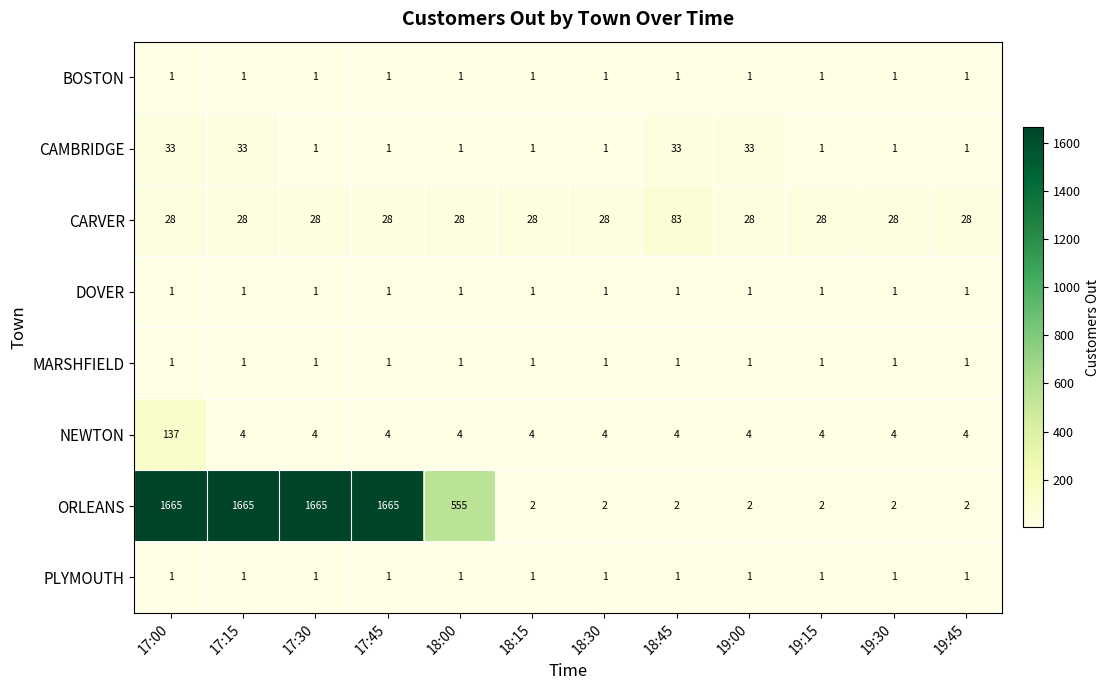

At how many categories does at least one series exceed 1521?

4